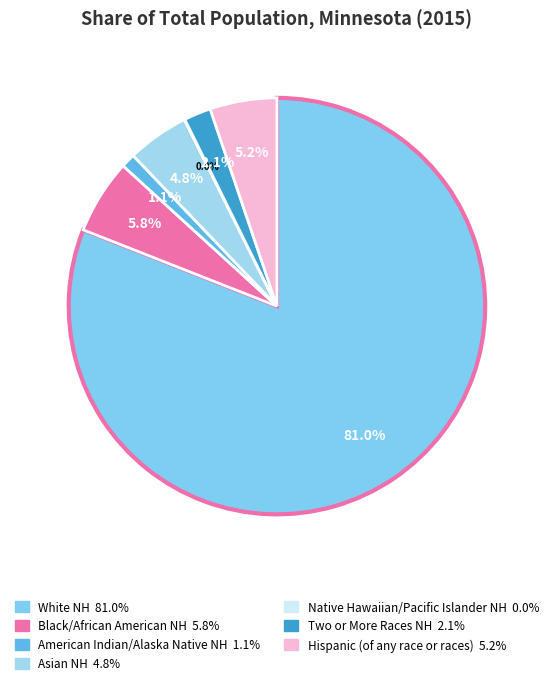

Count the number of slices in the pie.

7